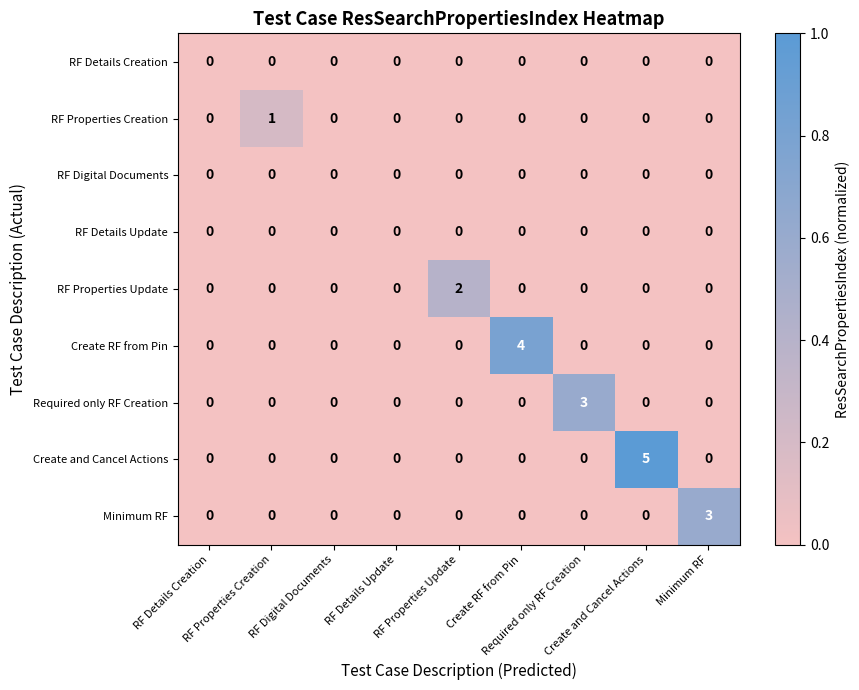

What is the greatest value displayed?

5